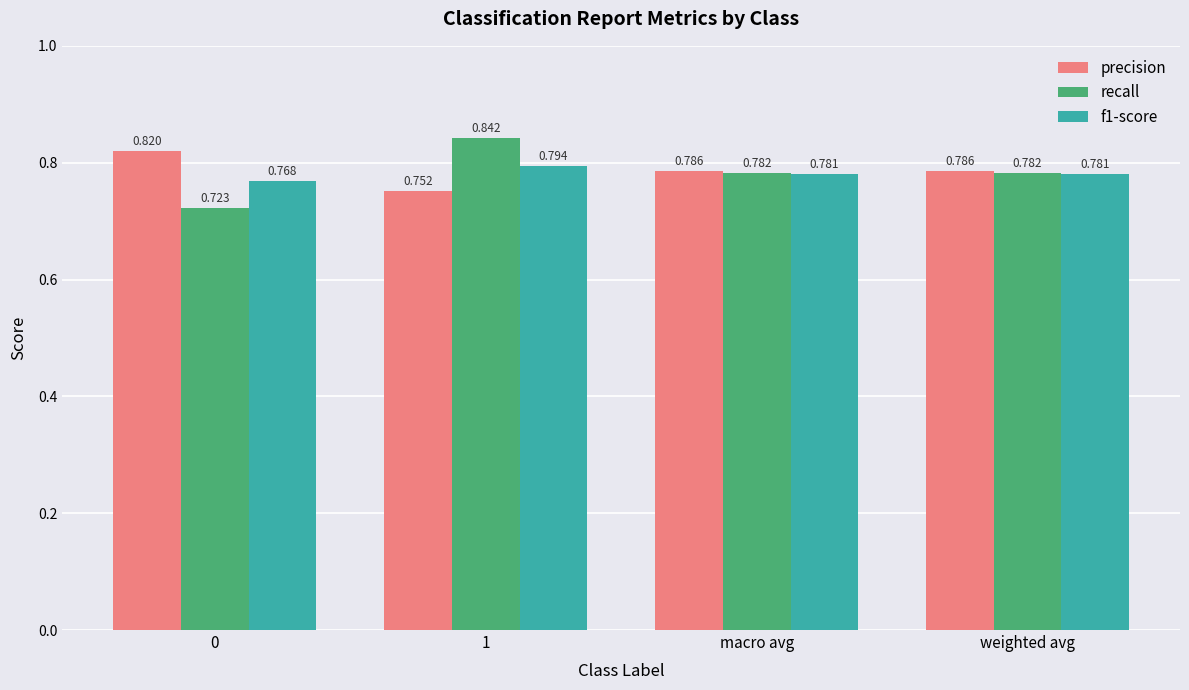

True or false: recall has a value of 1.4 at 1.

False